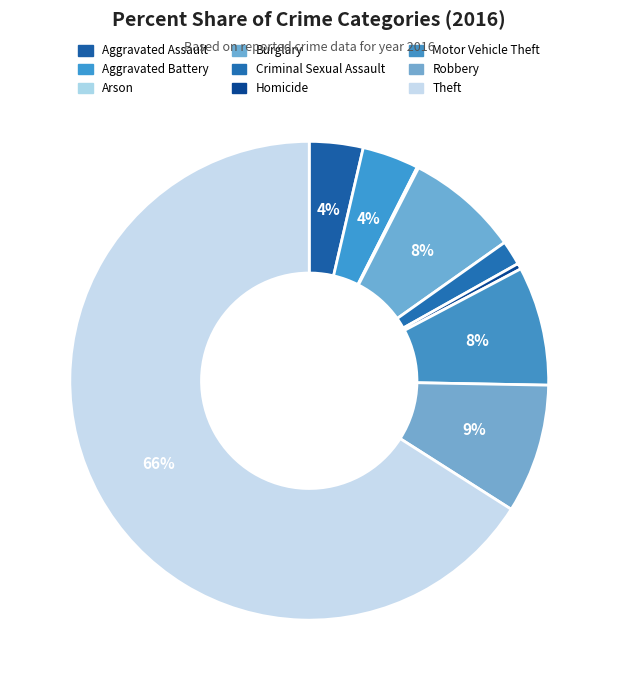

To the nearest percent, what is the combined percentage of Criminal Sexual Assault and Aggravated Assault?

5%